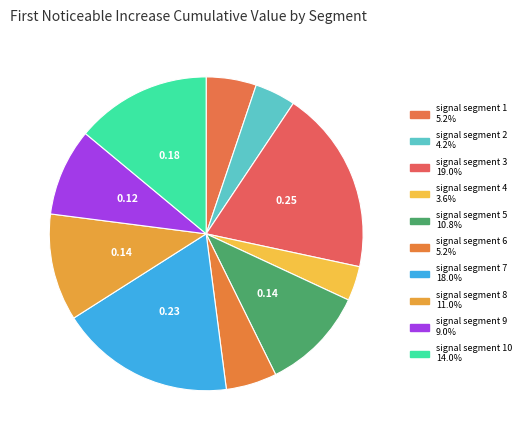

What is the largest slice in the pie chart?

signal segment 3